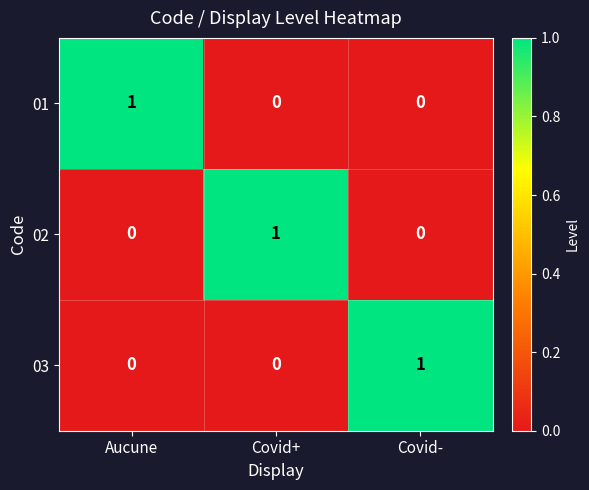

True or false: 02 has a value of -1 at Aucune.

False